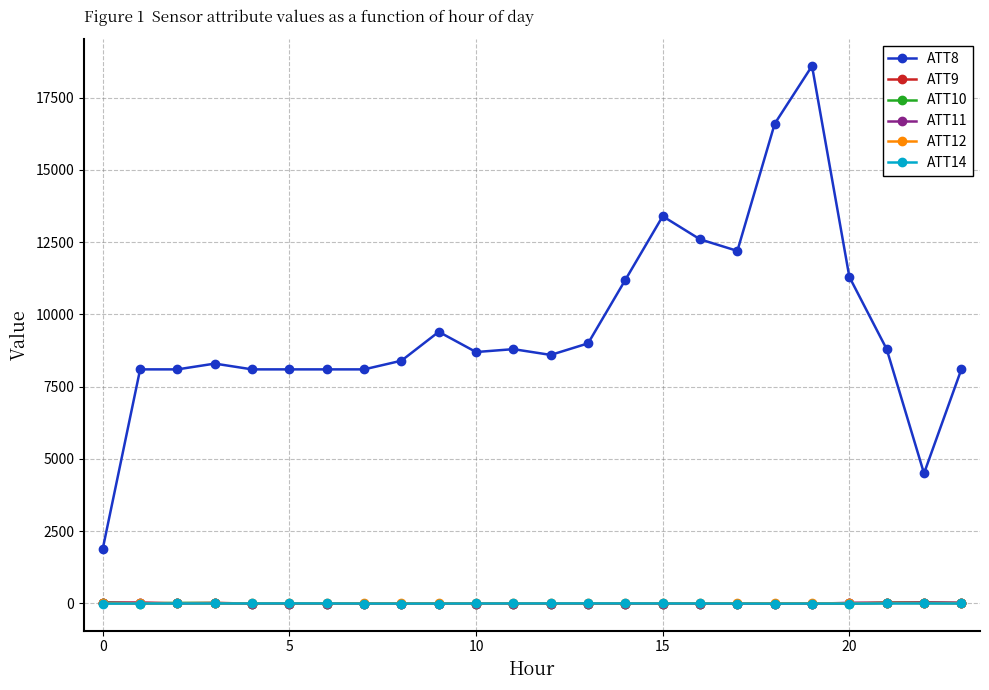

What are all the series names shown in the legend?

ATT8, ATT9, ATT10, ATT11, ATT12, ATT14